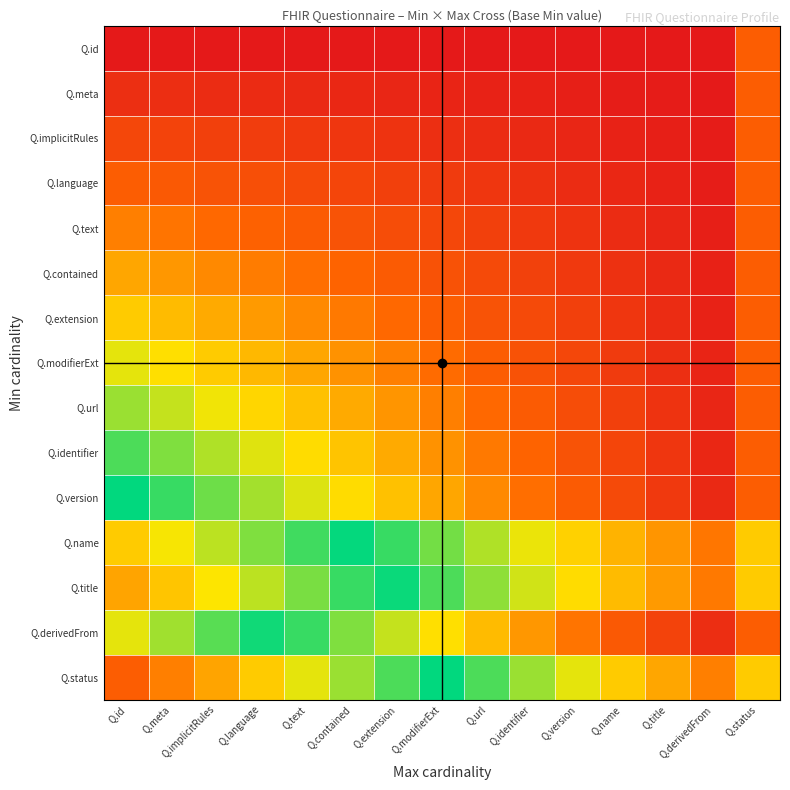

How many categories are shown in the chart?

15